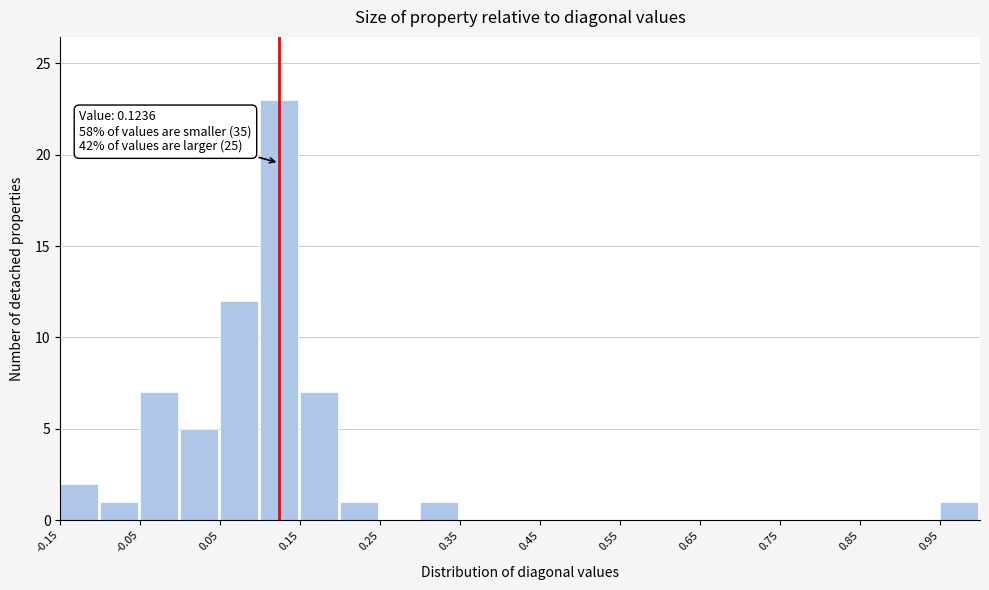

Which range on the x-axis has the tallest bar?

0.10 to 0.15